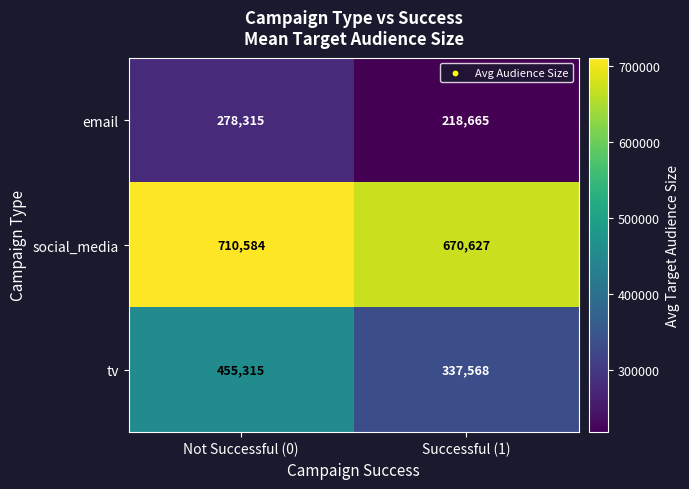

Read the social_media value at Successful (1), to the nearest 10.

670630